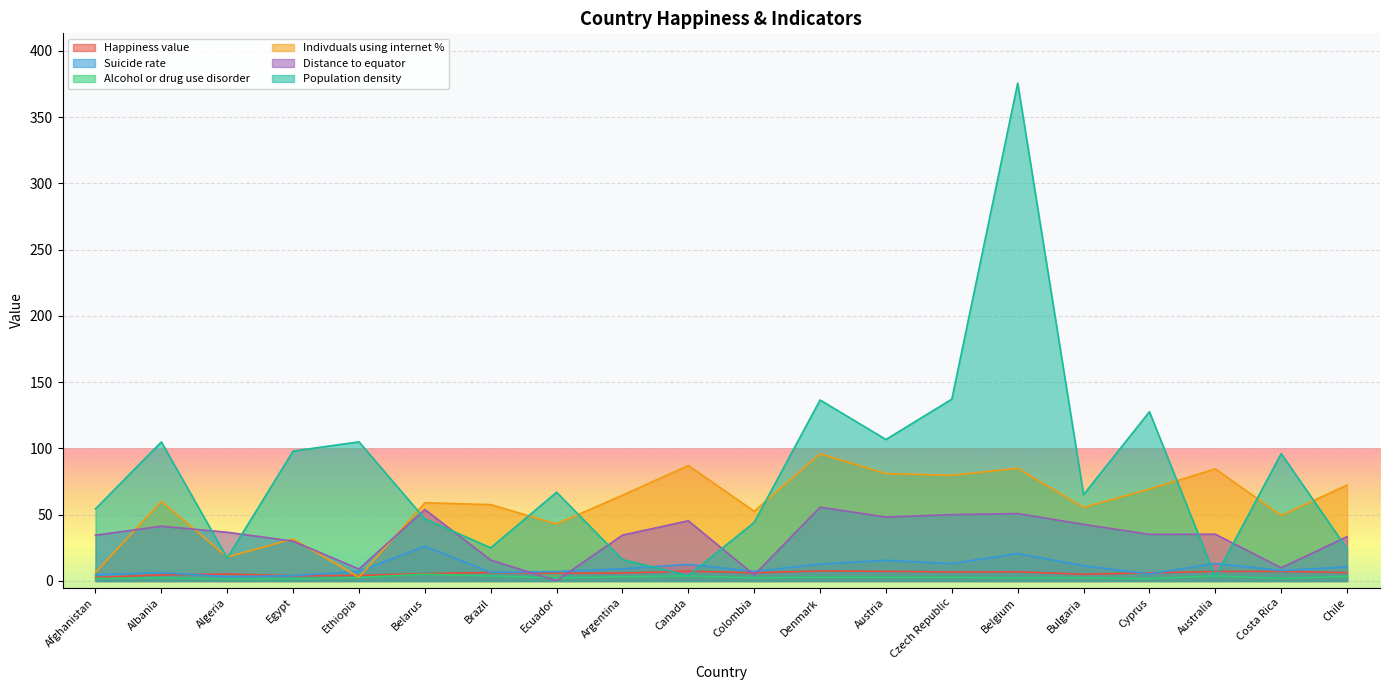

What is the value of the Alcohol or drug use disorder point at the 8th from the left?

2.3